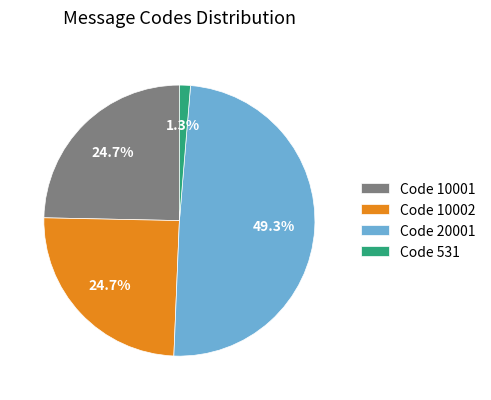

How much of the chart is everything except Code 531?

98.7%